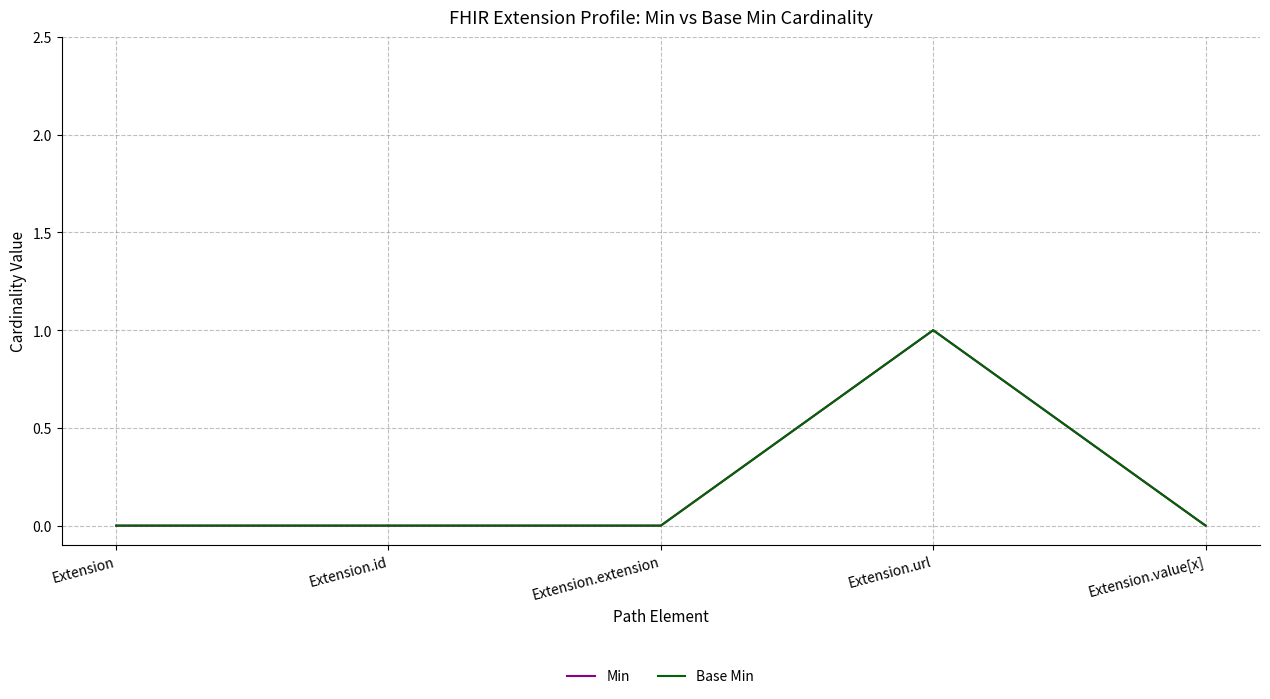

Is this an area chart (filled region under the line)?

No